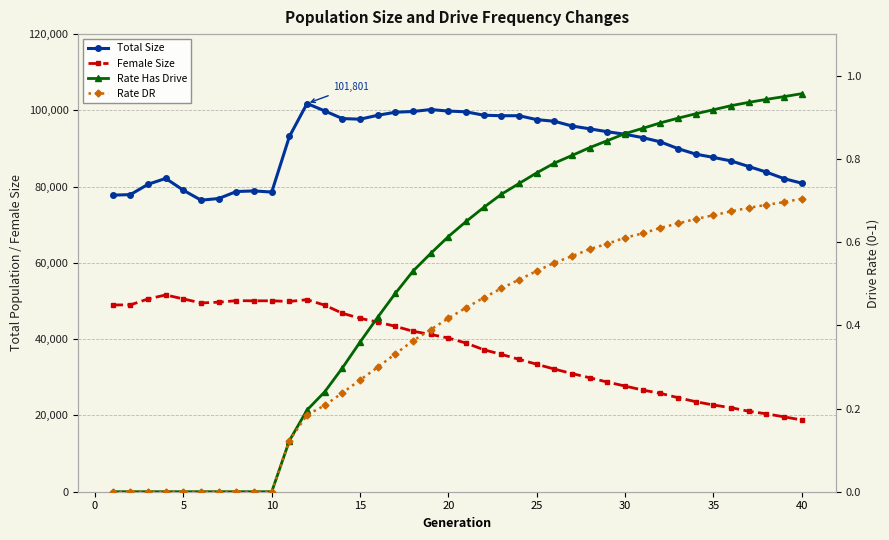

What is the value of the Female Size point at the 32nd from the left?

25794.0